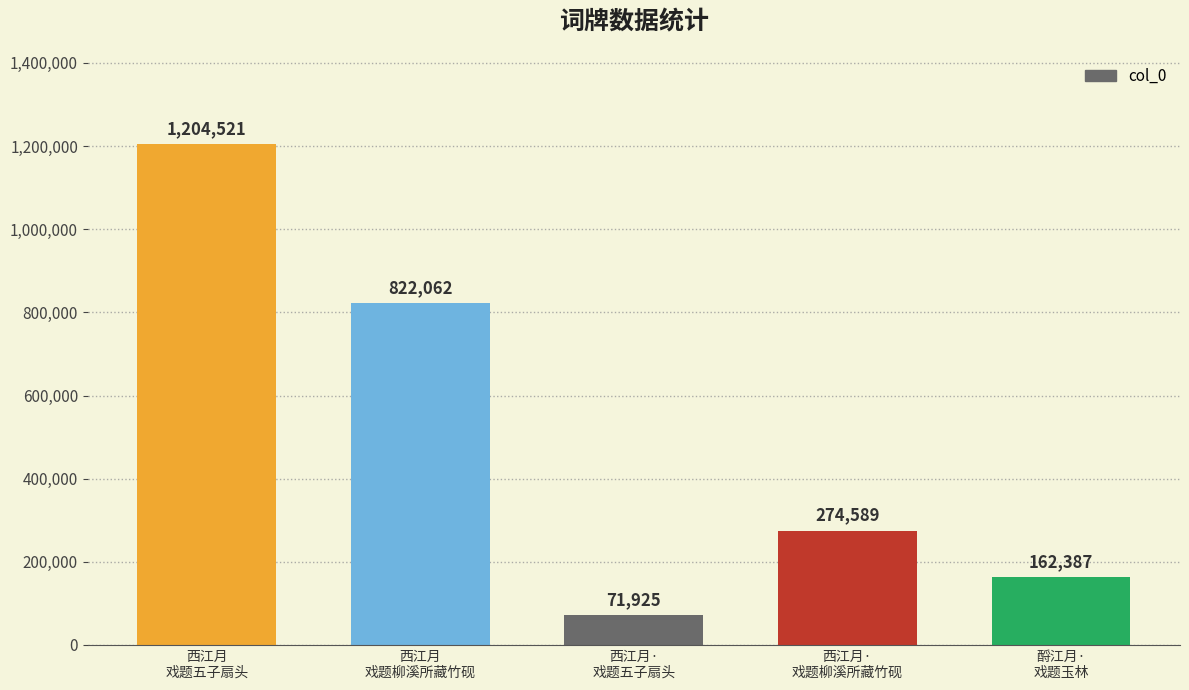

What position from the left is 西江月·
戏题五子扇头?

3